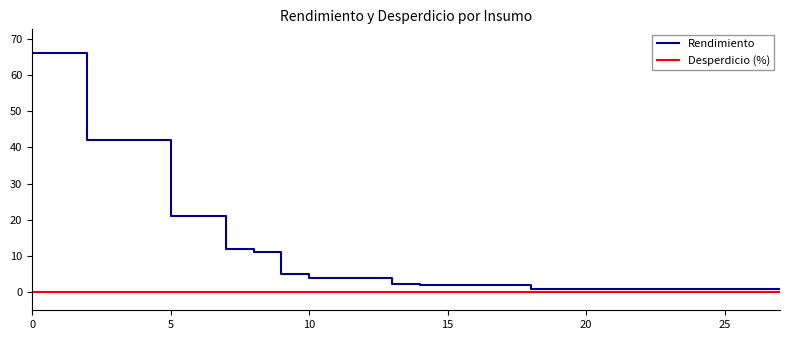

True or false: Desperdicio (%) and Rendimiento intersect in this chart.

False